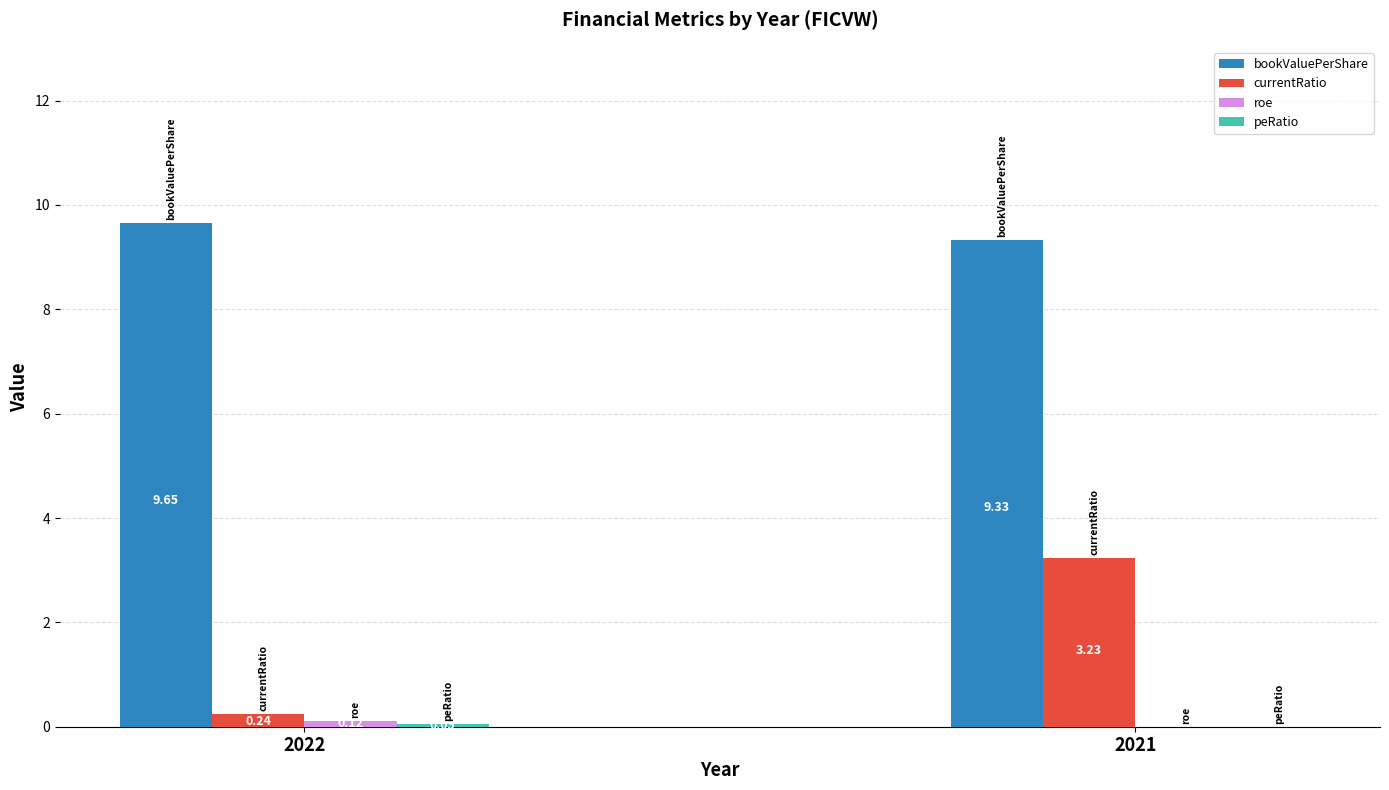

Which series changed the most between 2022 and 2021?

currentRatio